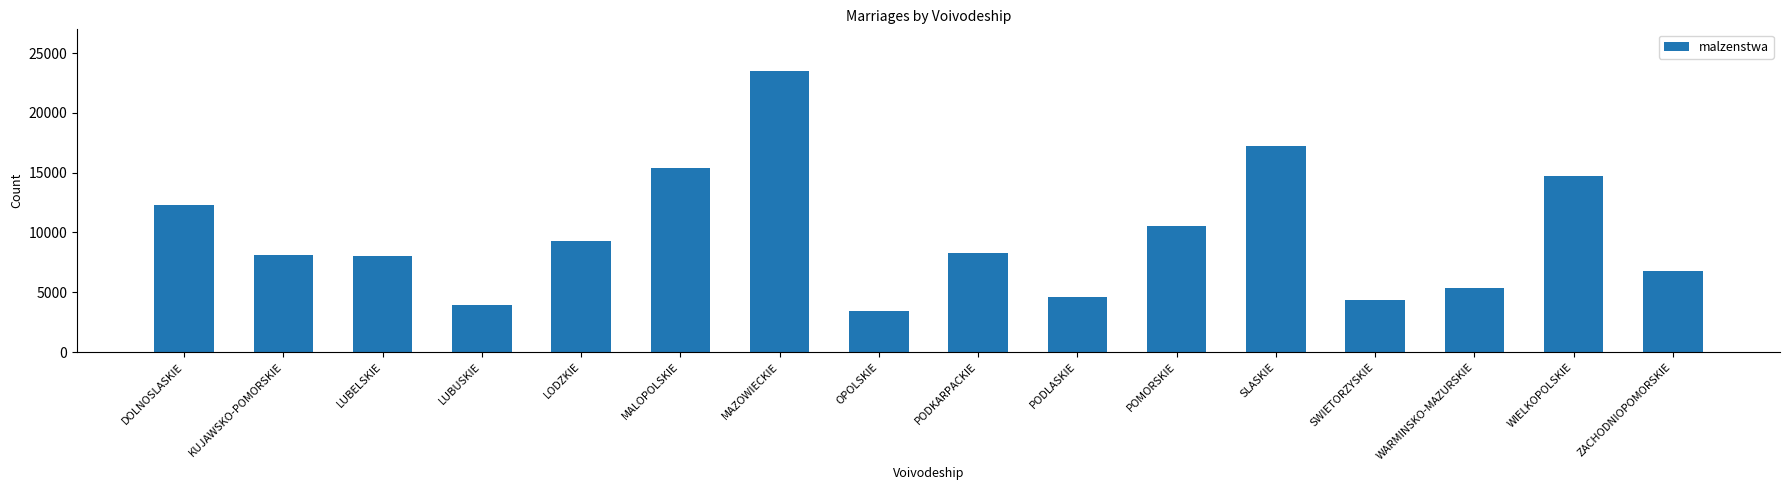

Reading left to right, transcribe all the data shown in this chart.

DOLNOSLASKIE=12312	KUJAWSKO-POMORSKIE=8110	LUBELSKIE=8000	LUBUSKIE=3967	LODZKIE=9325	MALOPOLSKIE=15404	MAZOWIECKIE=23475	OPOLSKIE=3467	PODKARPACKIE=8243	PODLASKIE=4591	POMORSKIE=10528	SLASKIE=17198	SWIETORZYSKIE=4369	WARMINSKO-MAZURSKIE=5360	WIELKOPOLSKIE=14698	ZACHODNIOPOMORSKIE=6770